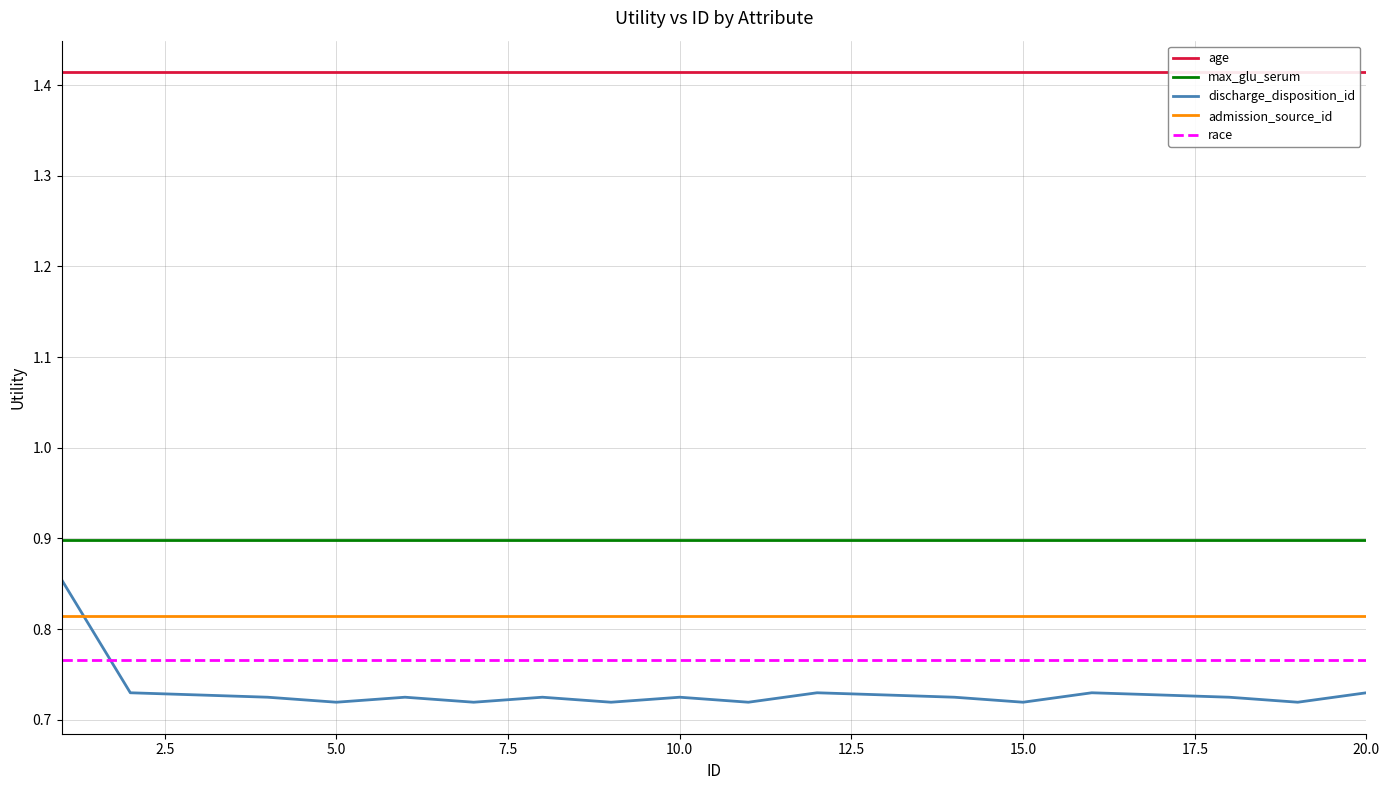

True or false: max_glu_serum and race cross at least once.

False